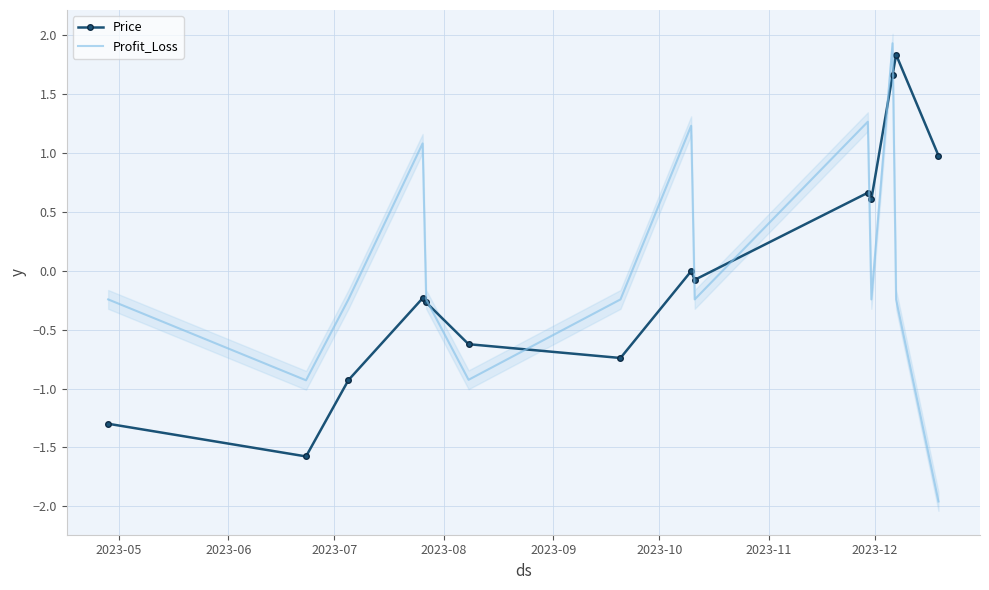

True or false: Profit_Loss and Price intersect in this chart.

True